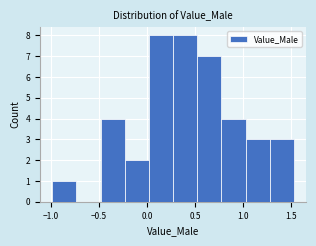

What is the height of the bar covering 0.25 to 0.50 on the x-axis? Neither the bar edges nor the heights are printed on the chart, so give them approximately, as read against the axes.

8